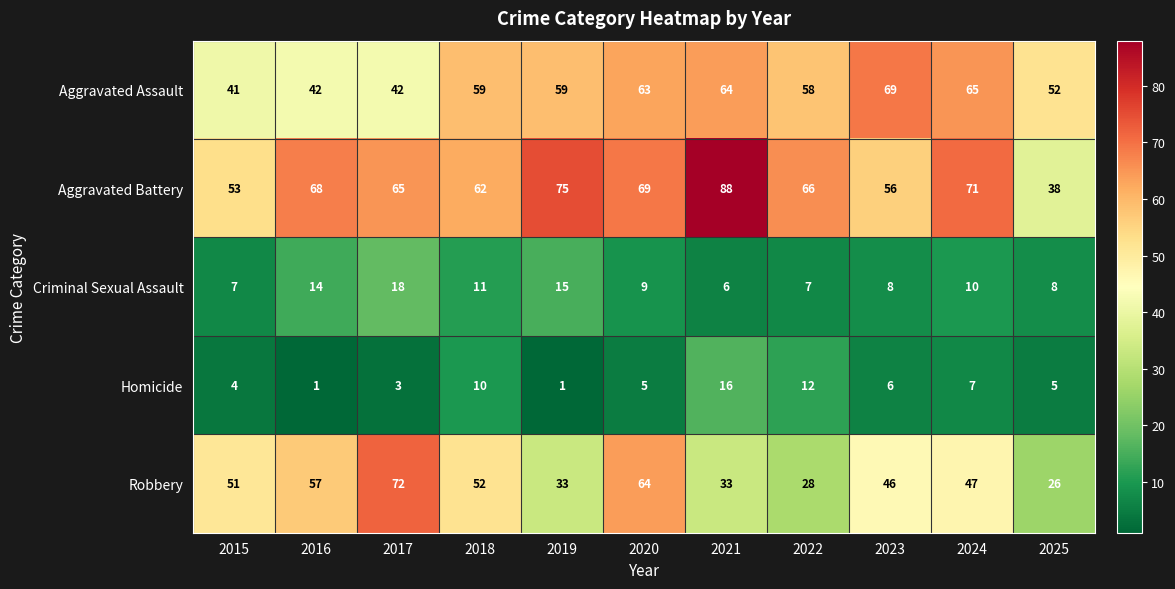

What is the difference between the second highest and second lowest values in the Aggravated Battery series?

22